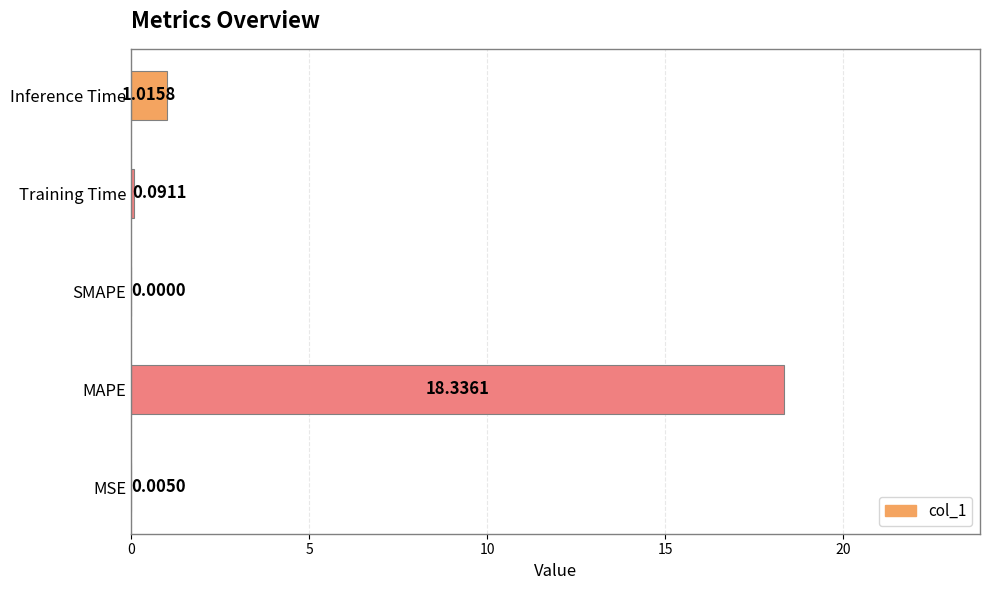

What is the sum of all values?

19.4